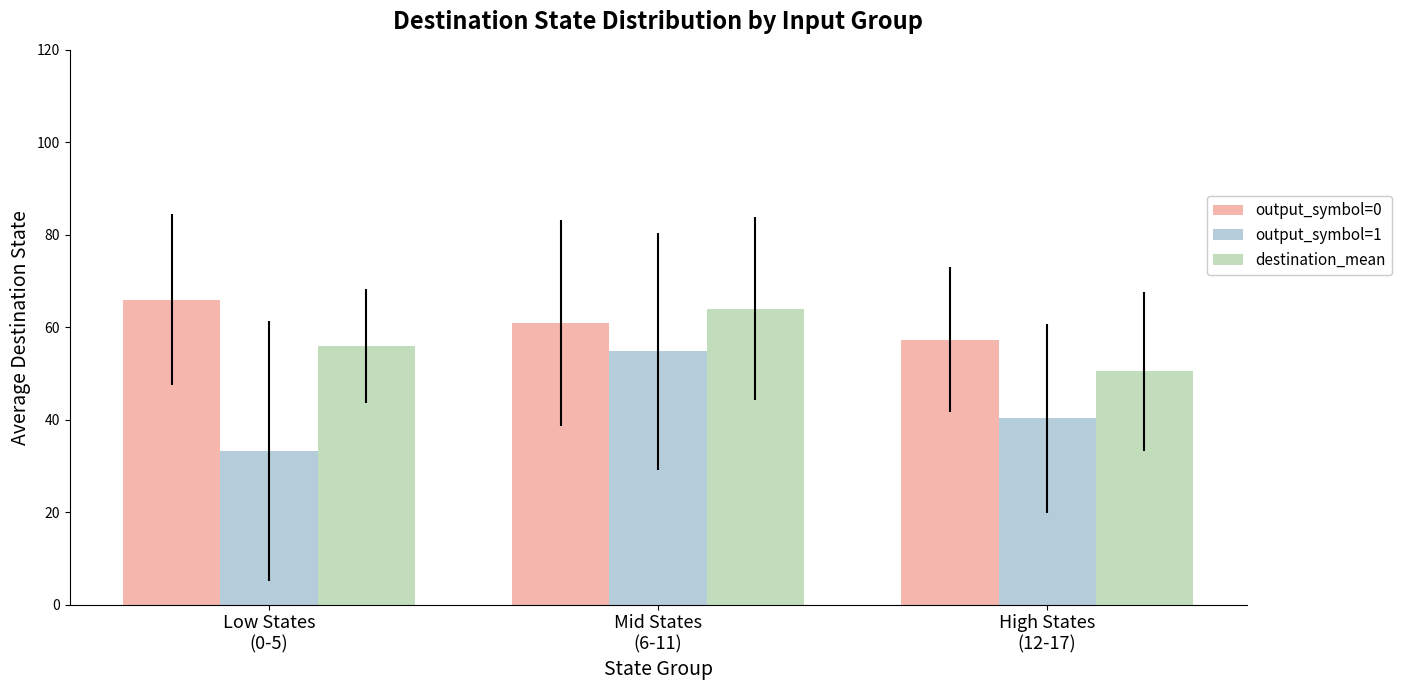

Reading left to right, transcribe all the data shown in this chart.

output_symbol=0: Low States
(0-5)=66.0	Mid States
(6-11)=61.0	High States
(12-17)=57.3
output_symbol=1: Low States
(0-5)=33.3	Mid States
(6-11)=54.8	High States
(12-17)=40.3
destination_mean: Low States
(0-5)=56.0	Mid States
(6-11)=64.0	High States
(12-17)=50.5